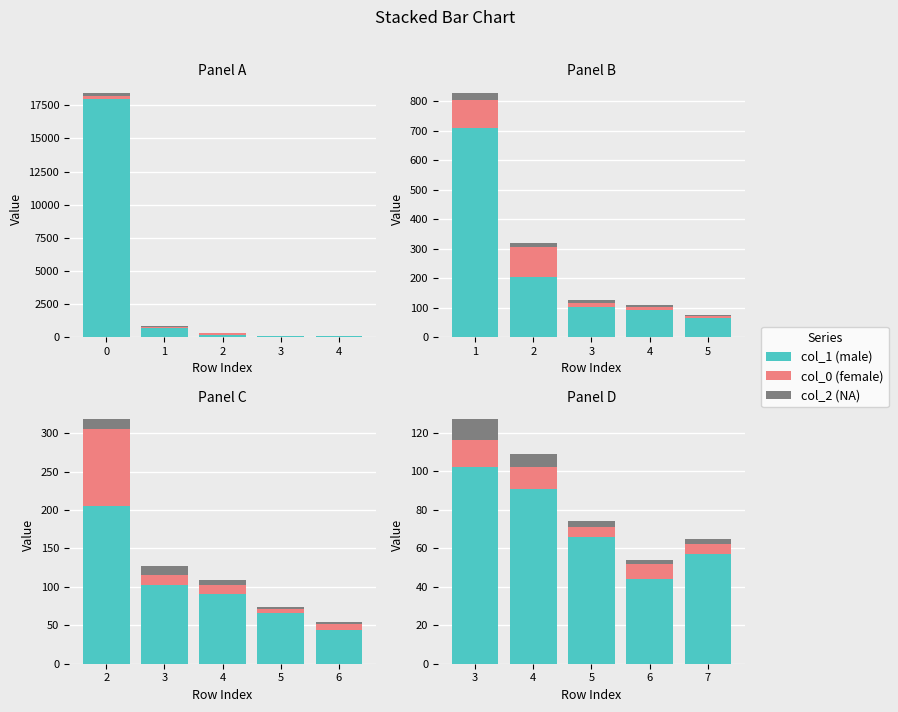

Between 3 and 2, which is larger?

2